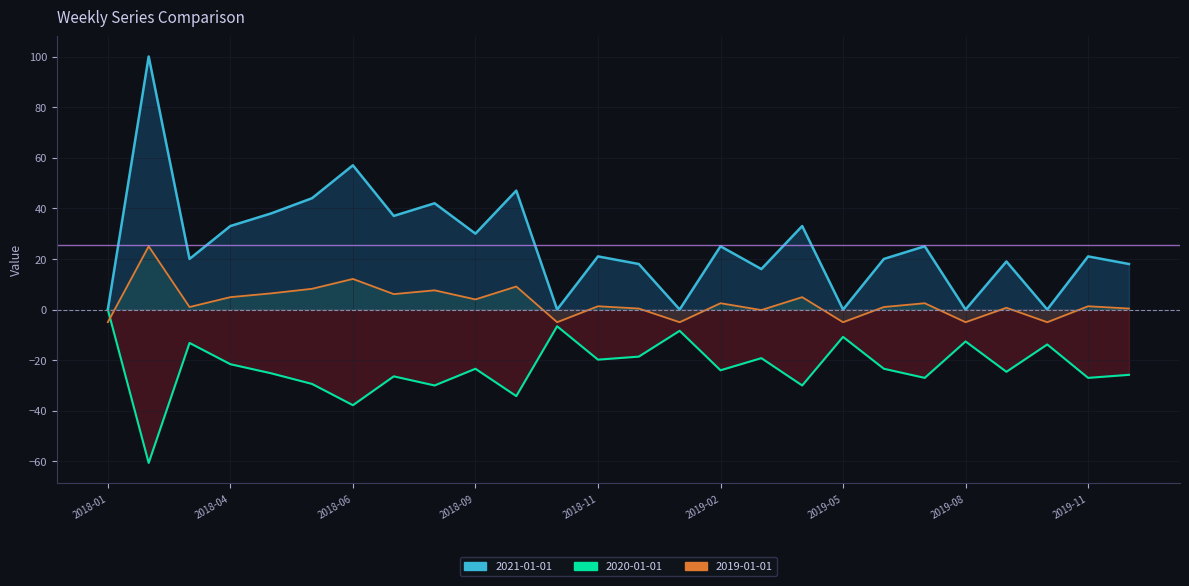

Which category has the highest value across all series?

2018-02-04